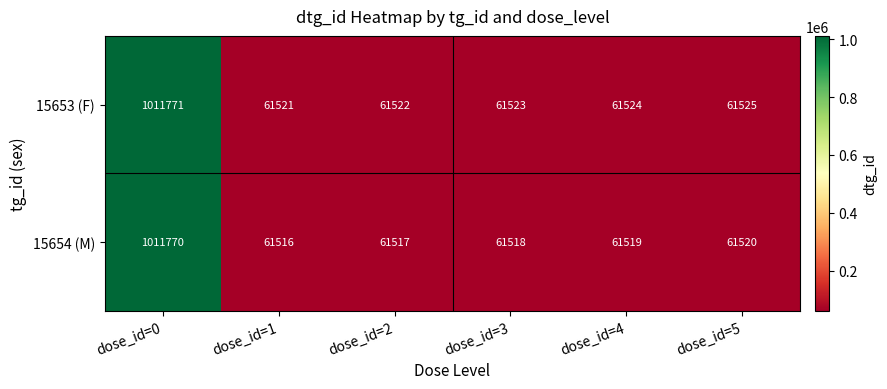

True or false: 15653 (F) has a value of 20453 at dose_id=1.

False